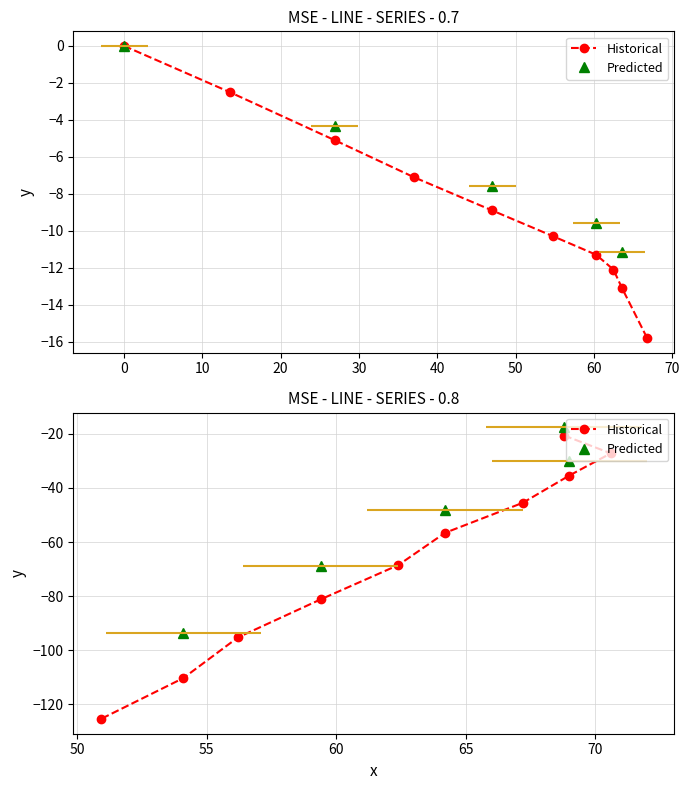

What is the average value of the y series?

-37.6